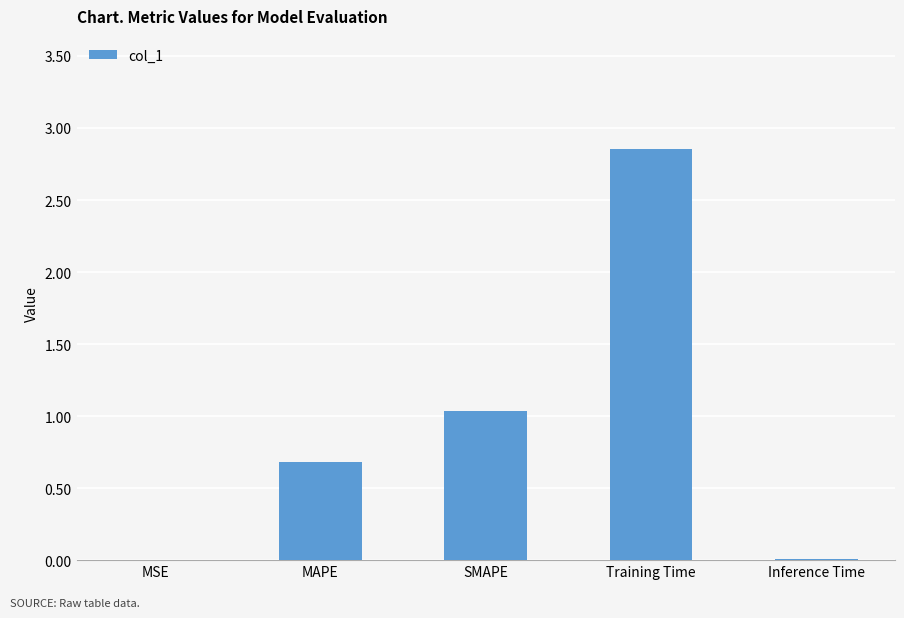

Count the number of data series in this chart.

1